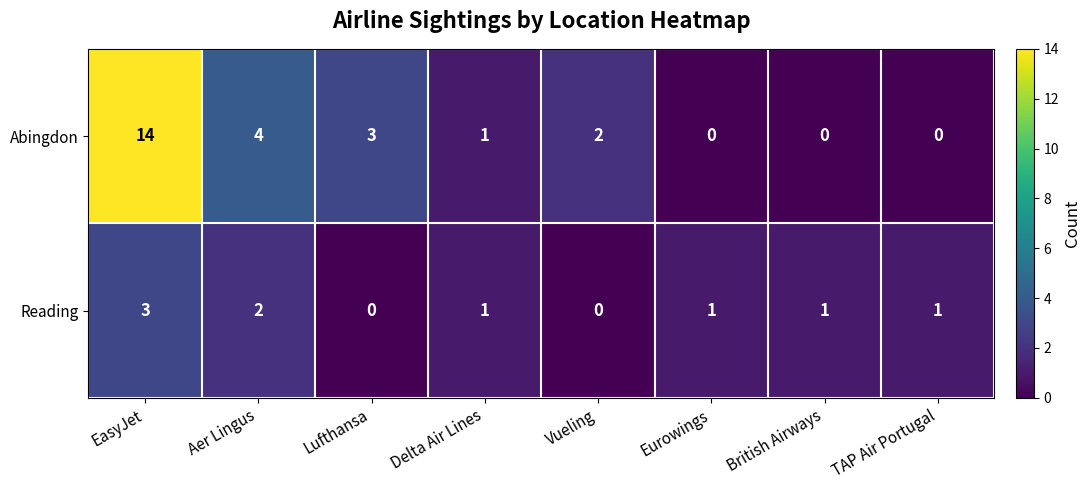

Reading left to right, what are all the values shown in this chart?

Abingdon: 14	4	3	1	2	0	0	0
Reading: 3	2	0	1	0	1	1	1